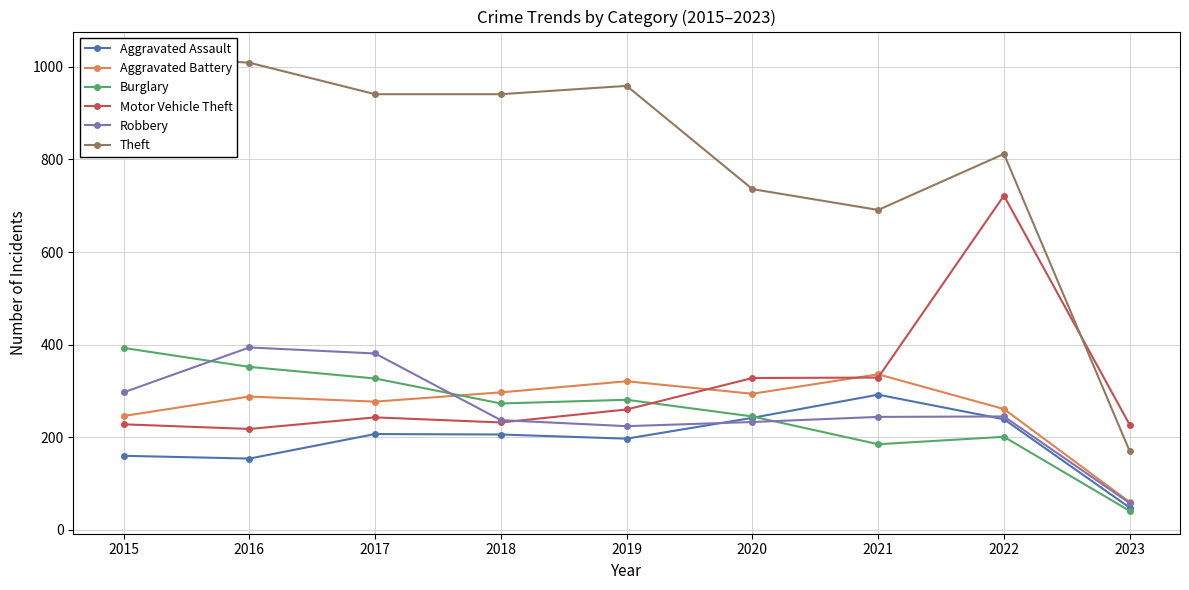

List the series in order of their peak value, highest first.

Theft, Motor Vehicle Theft, Robbery, Burglary, Aggravated Battery, Aggravated Assault